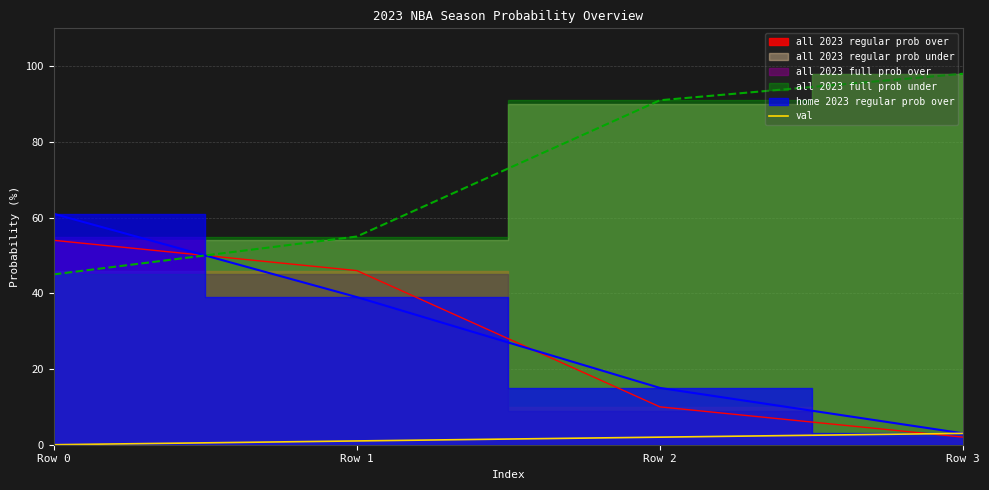

Where is the data nearest to the value 1?

Row 1